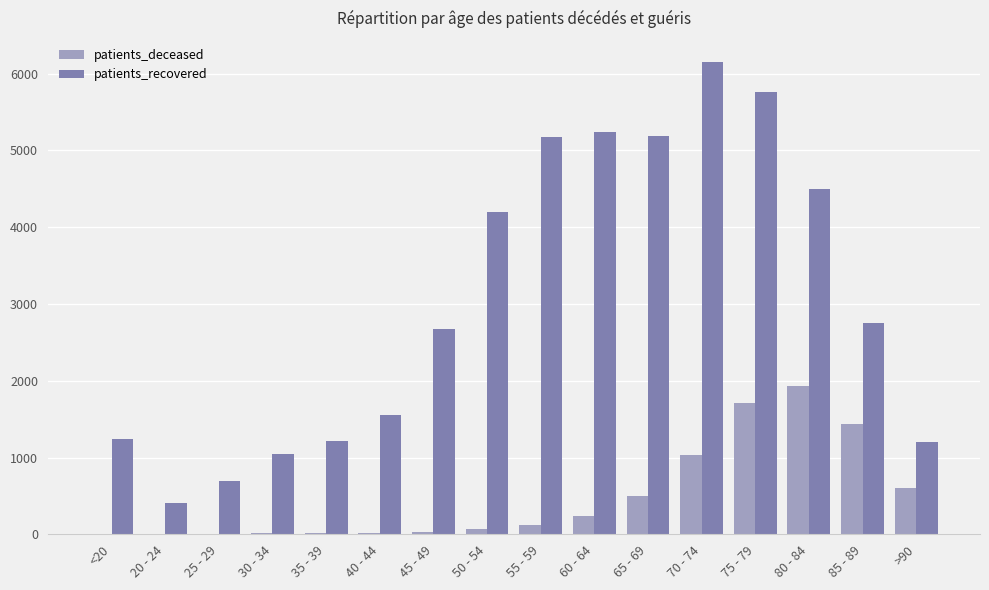

Is the value of patients_recovered at 50 - 54 greater than the value of patients_deceased at 45 - 49?

Yes